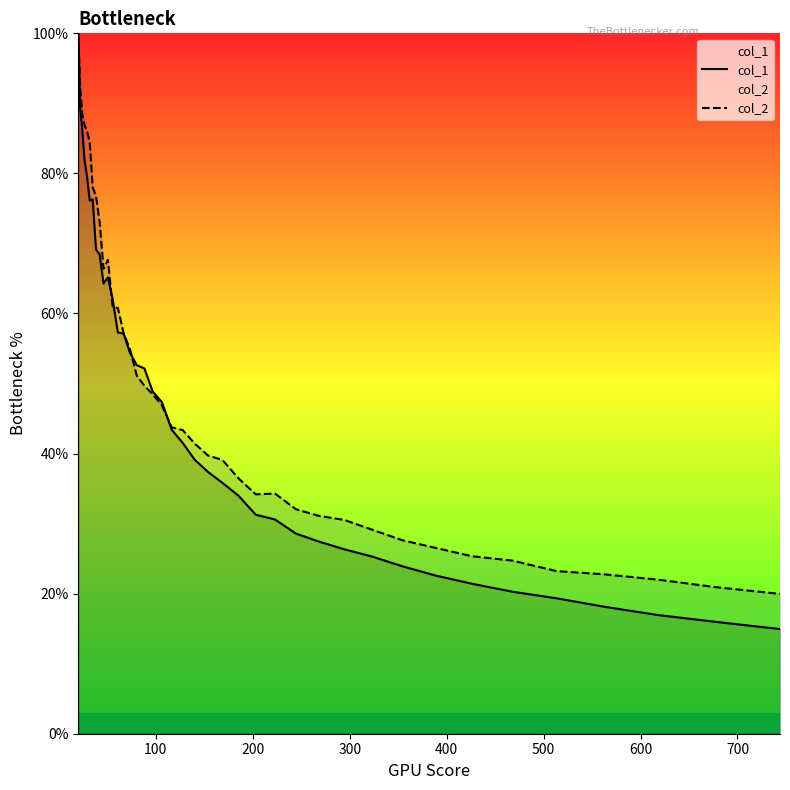

Which series has the widest spread of values?

col_1